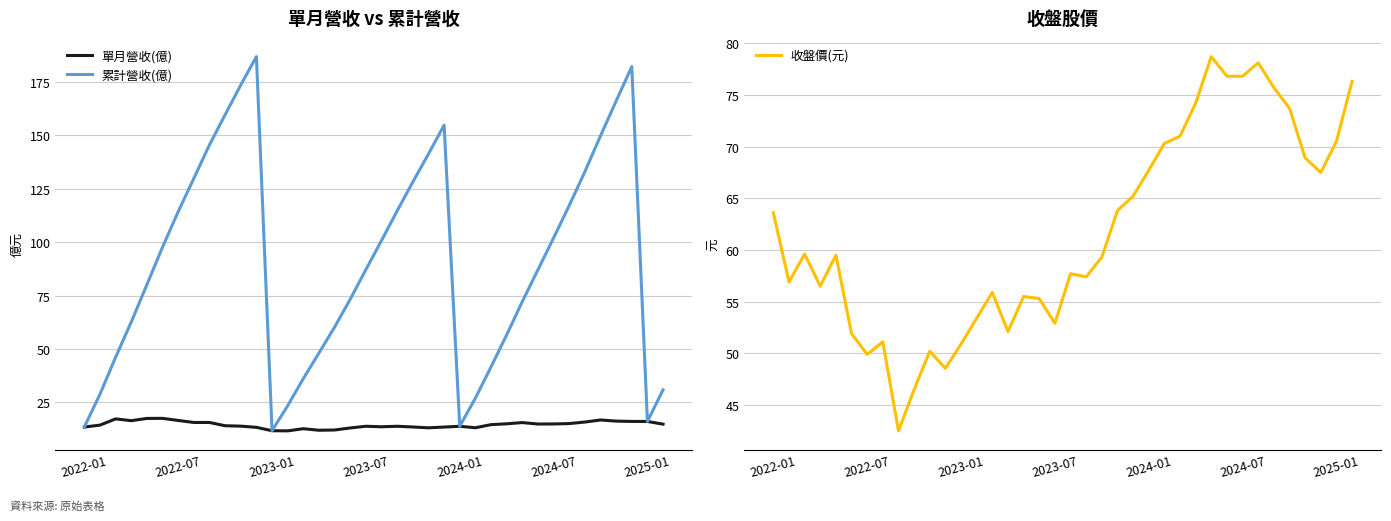

What is the maximum value for 收盤價(元)?

78.7